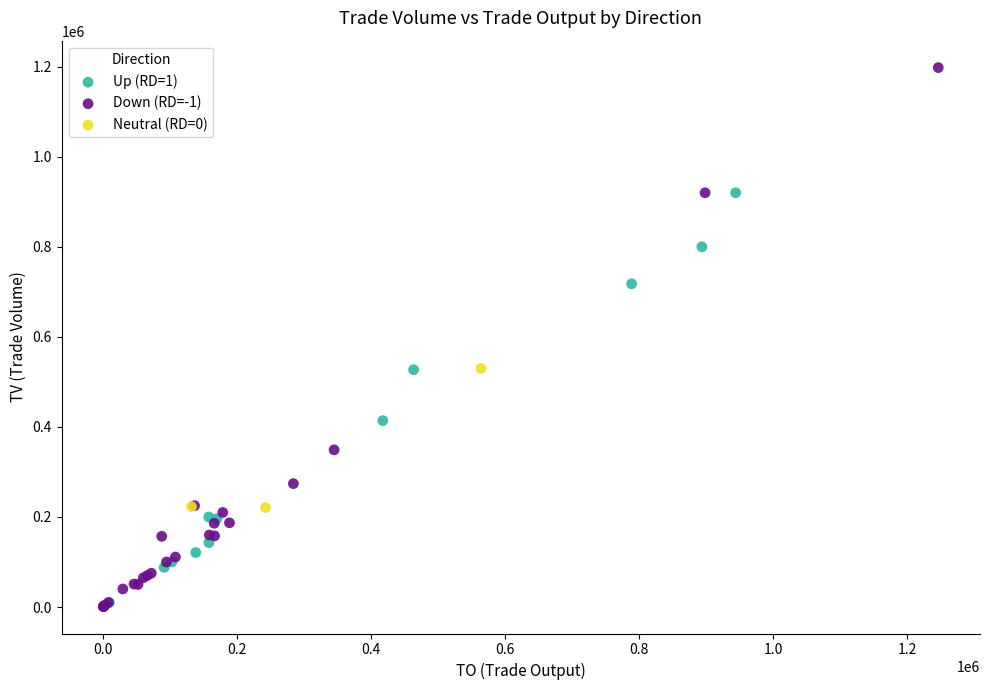

Which series has the widest spread of Y values?

Down (RD=-1)